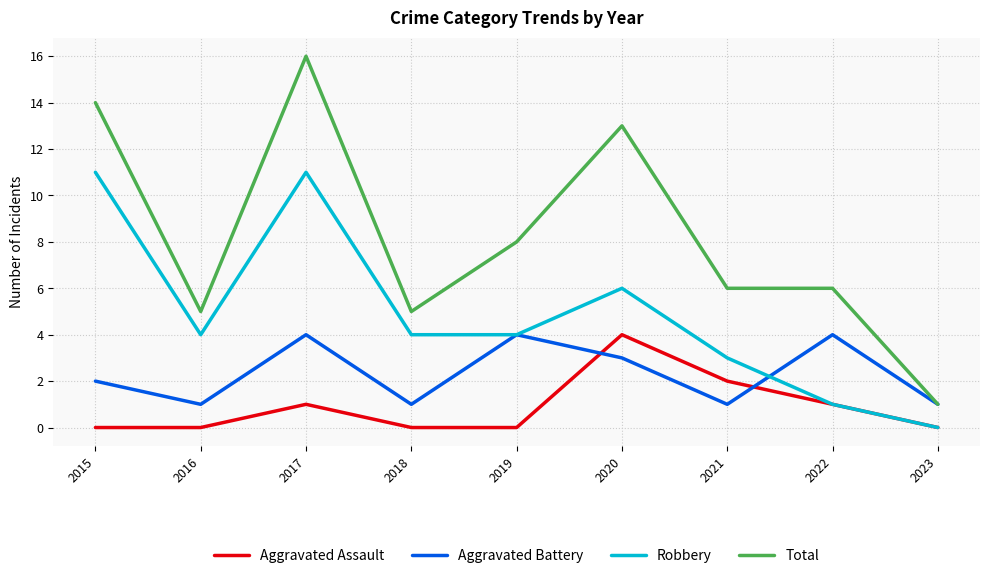

What is the average value of the Total series?

8